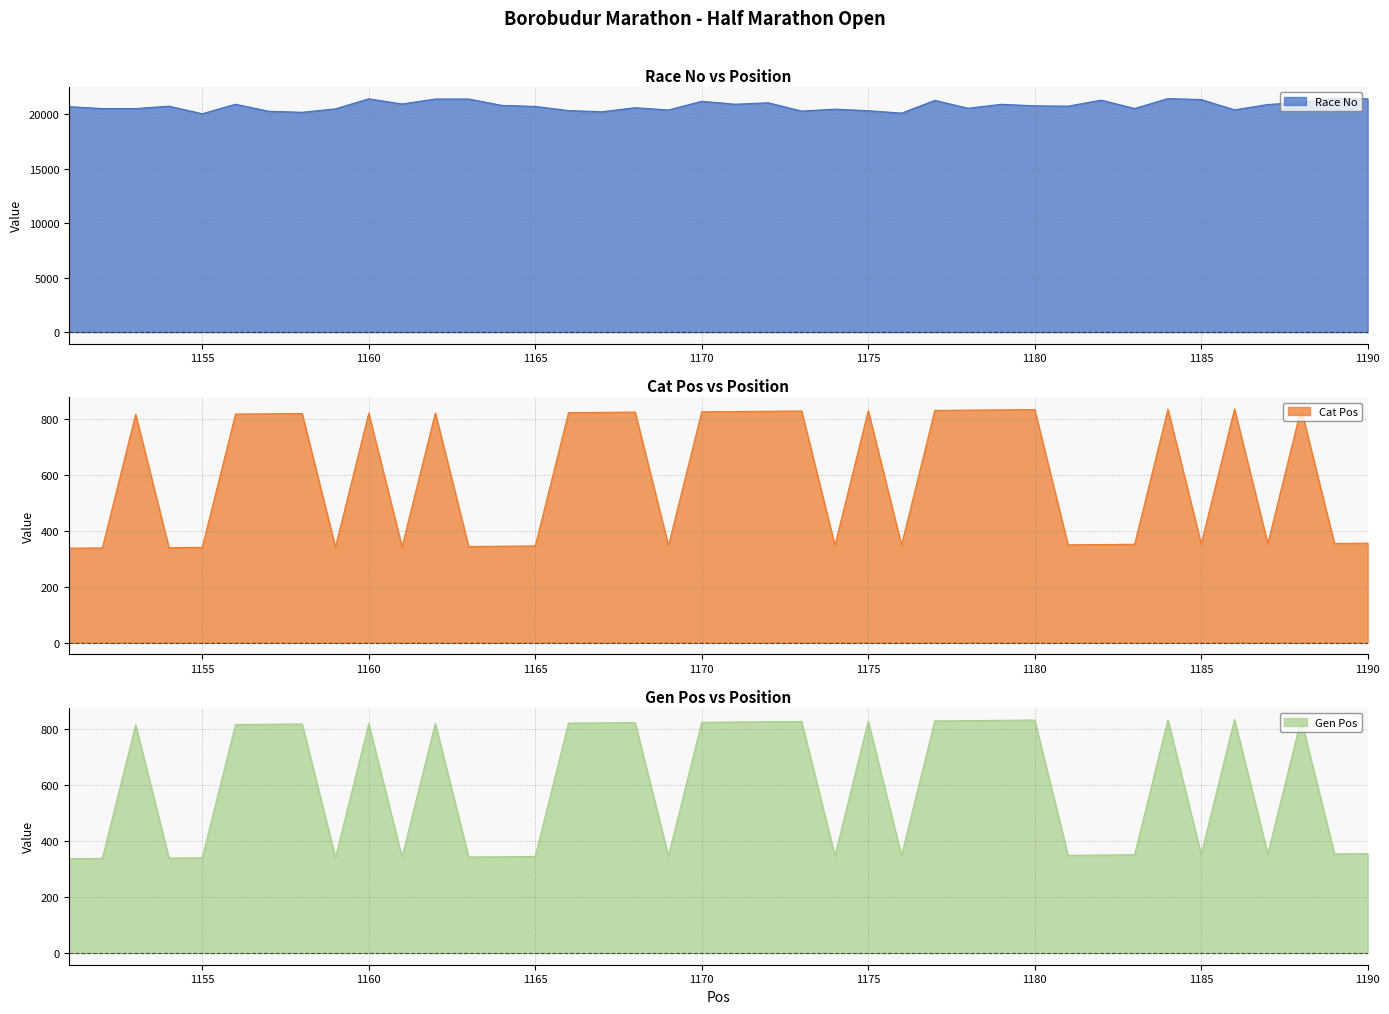

Which series has the largest total across all categories?

Race No